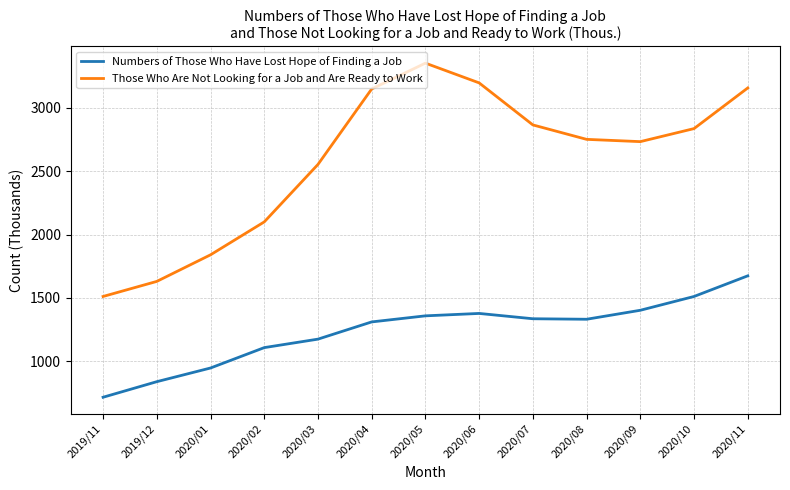

Which series changed the most between 2020/02 and 2020/10?

Those Who Are Not Looking for a Job and Are Ready to Work